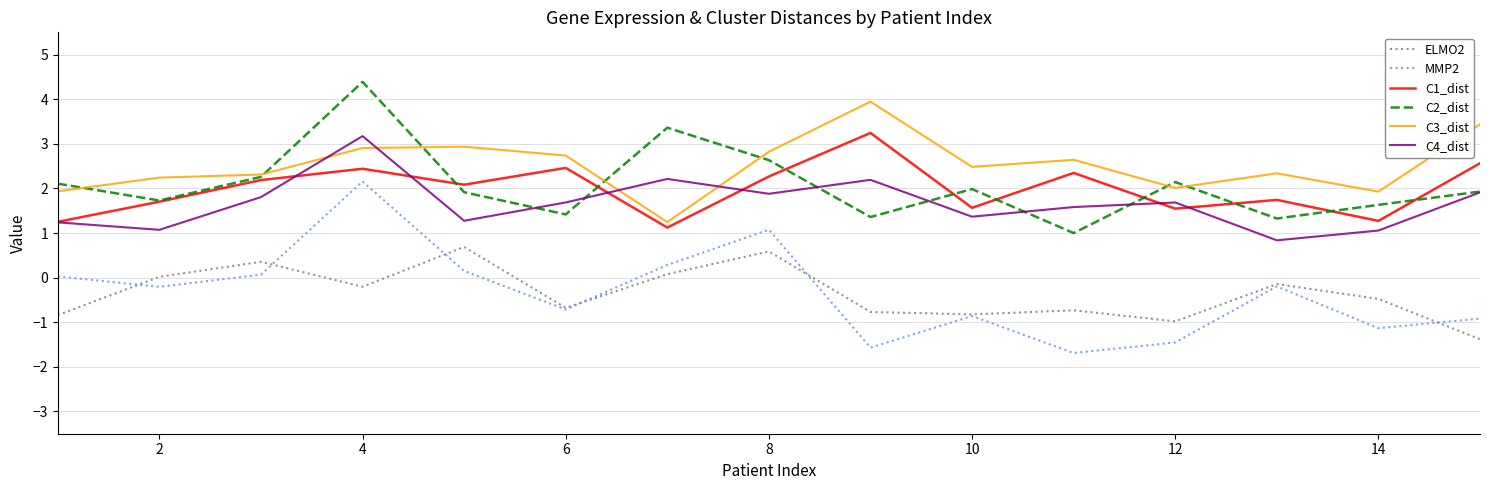

True or false: C4_dist and ELMO2 cross at least once.

False